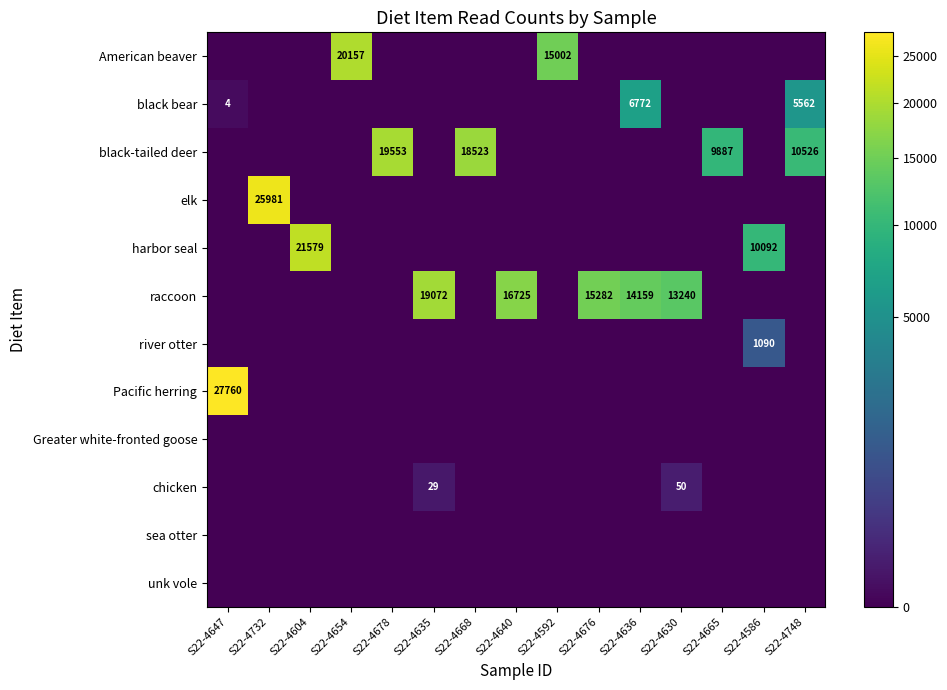

What is the greatest value displayed?

27760